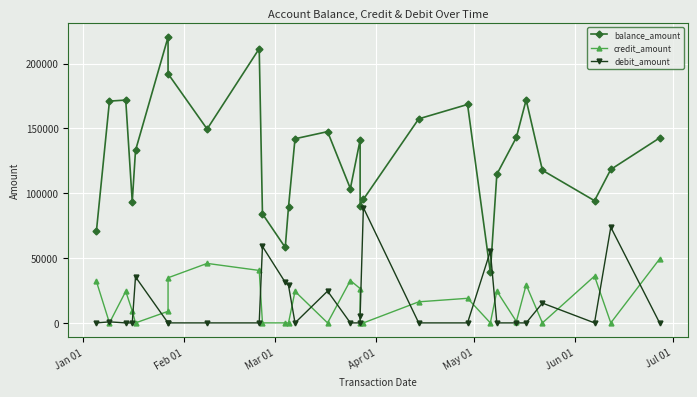

How many values in credit_amount are above zero?

17